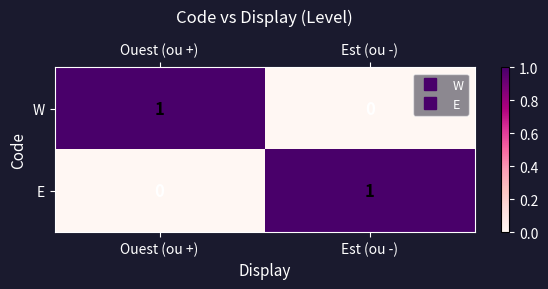

What is the difference between the highest and lowest values at Est (ou -)?

1